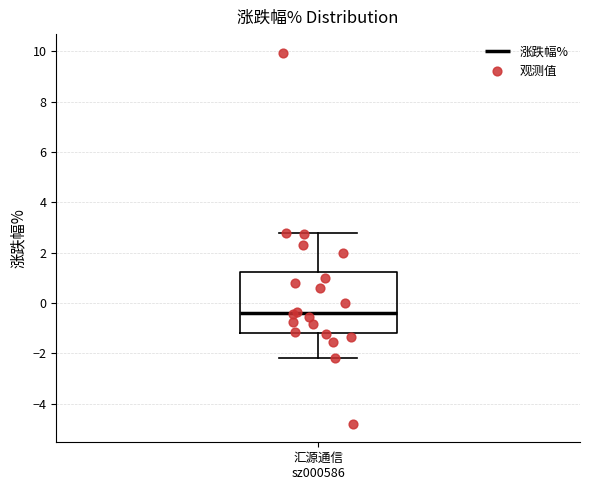

Where does the median line of the box for 汇源通信 sz000586 sit on the y-axis? The values are not printed on the chart, so give them approximately, as read against the axis.

-0.4